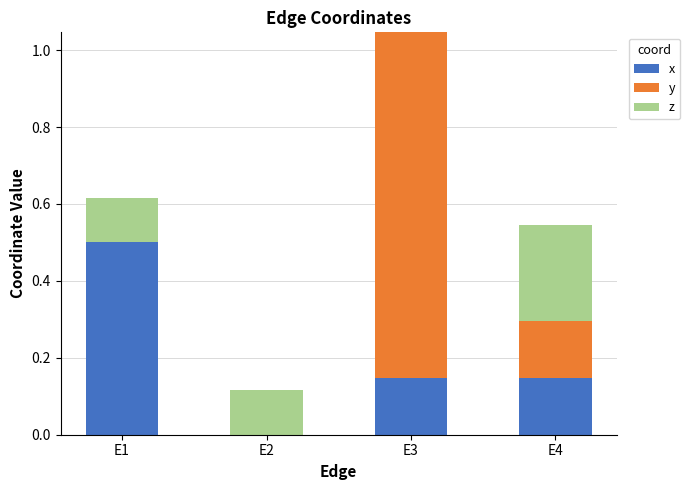

Is it true that x equals 0.0 at E2?

True